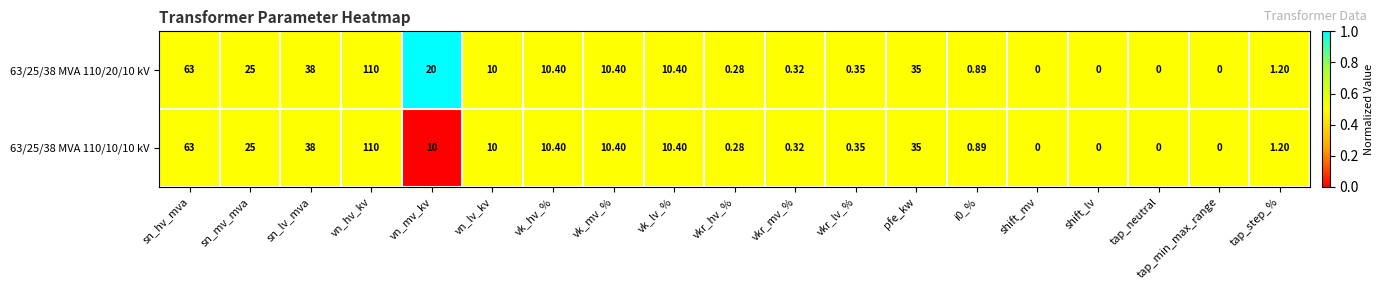

Which series changed the most between vn_mv_kv and vn_lv_kv?

63/25/38 MVA 110/20/10 kV